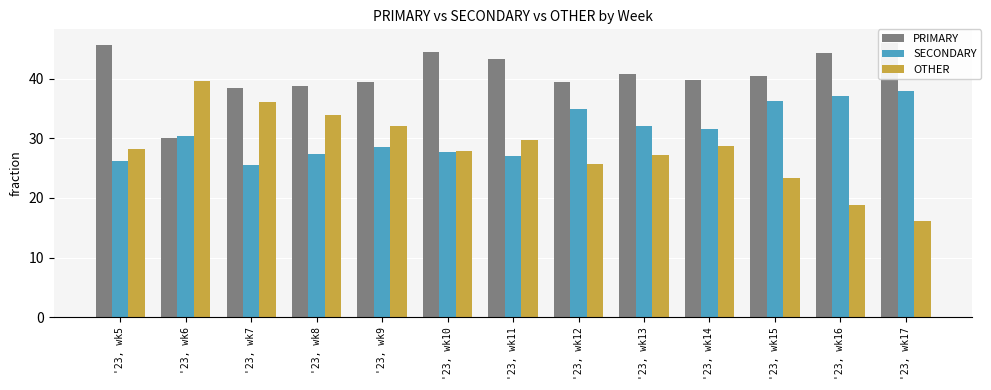

Reading left to right, what are all the values shown in this chart?

PRIMARY: 45.5	30.0	38.5	38.7	39.4	44.5	43.3	39.4	40.8	39.7	40.4	44.2	45.9
SECONDARY: 26.2	30.4	25.5	27.4	28.5	27.6	27.0	34.9	32.0	31.6	36.2	37.0	37.8
OTHER: 28.3	39.5	36.0	33.8	32.0	27.8	29.7	25.7	27.2	28.6	23.4	18.8	16.2